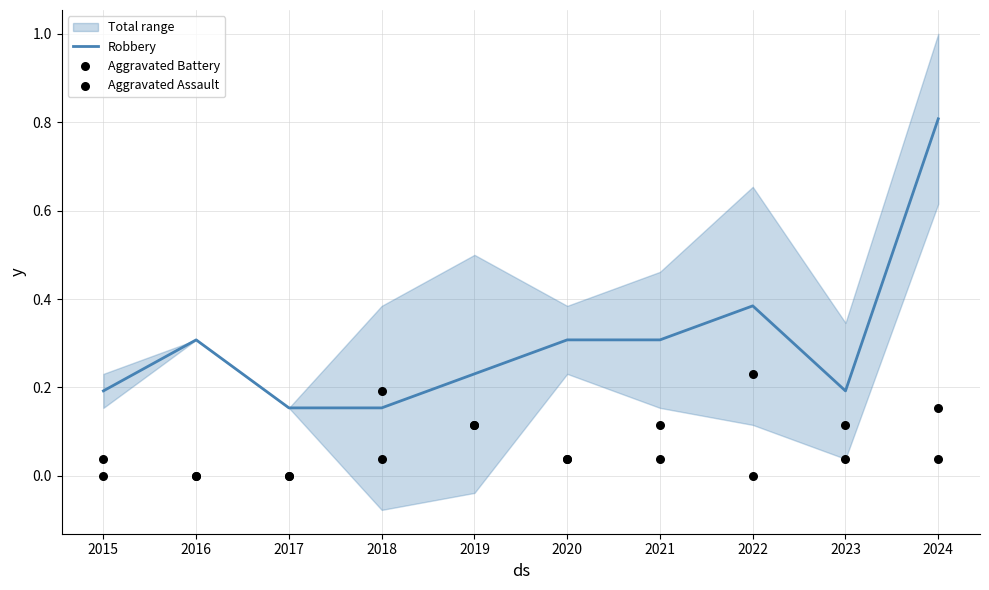

Which series reaches the maximum Y coordinate?

Robbery